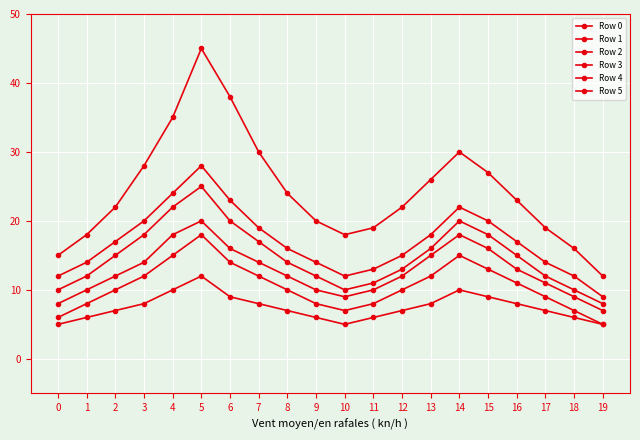

Does the chart have visible grid lines?

Yes